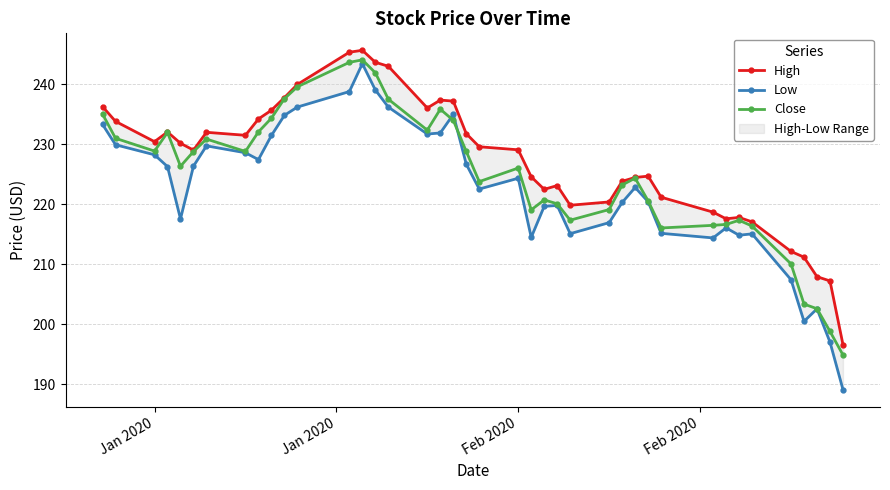

How many data points in Close are less than 226?

19